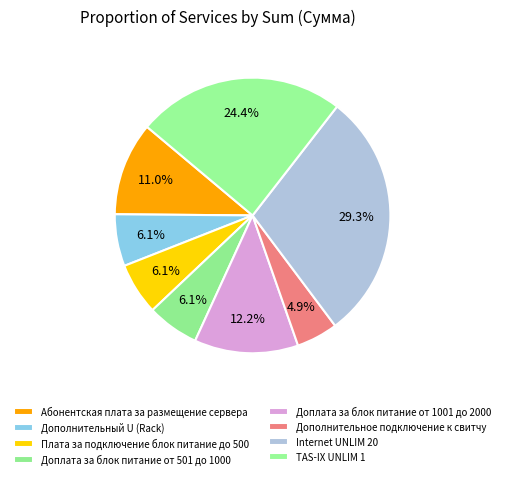

What percentage is the Доплата за блок питание от 501 до 1000 slice, to the nearest percent?

6%